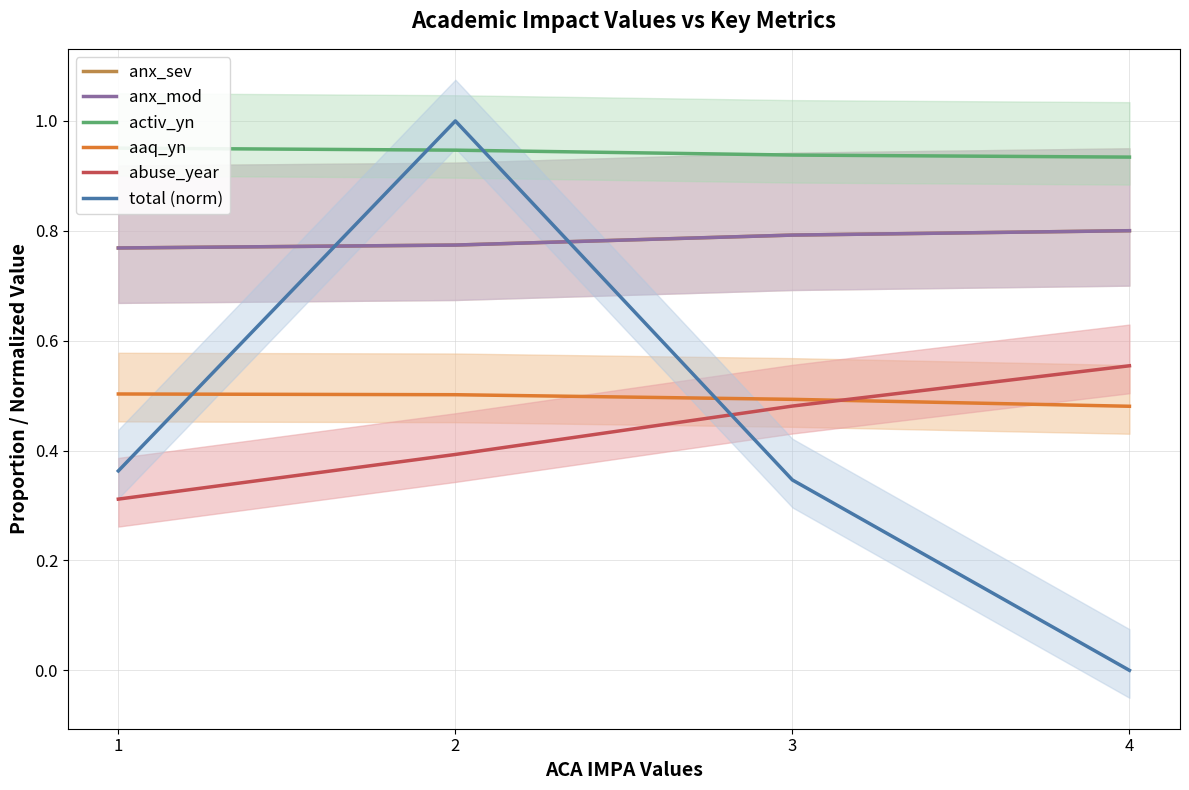

Reading left to right, transcribe all the data shown in this chart.

anx_sev: 1=0.8	2=0.8	3=0.8	4=0.8
anx_mod: 1=0.8	2=0.8	3=0.8	4=0.8
activ_yn: 1=1.0	2=0.9	3=0.9	4=0.9
aaq_yn: 1=0.5	2=0.5	3=0.5	4=0.5
abuse_year: 1=0.3	2=0.4	3=0.5	4=0.6
total (norm): 1=0.4	2=1.0	3=0.3	4=0.0